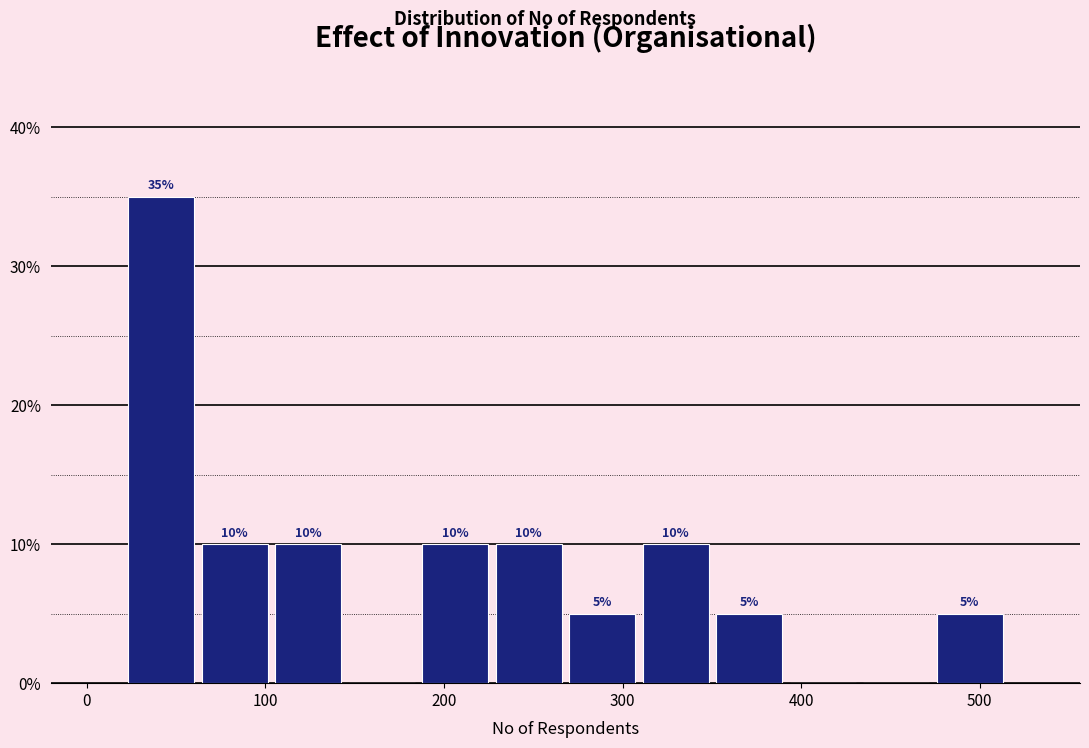

Over which range of the x-axis is the bar tallest?

20 to 60